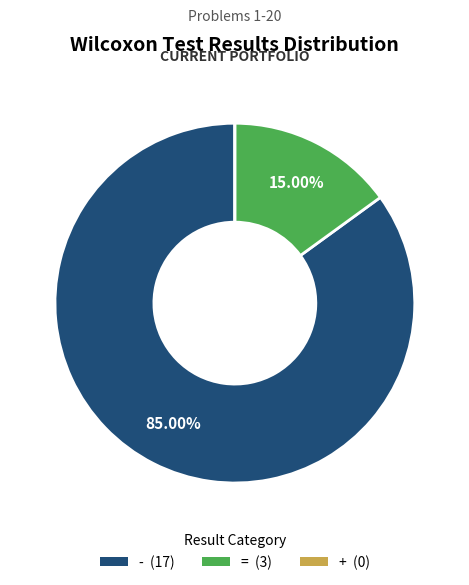

Which slice is the largest?

-